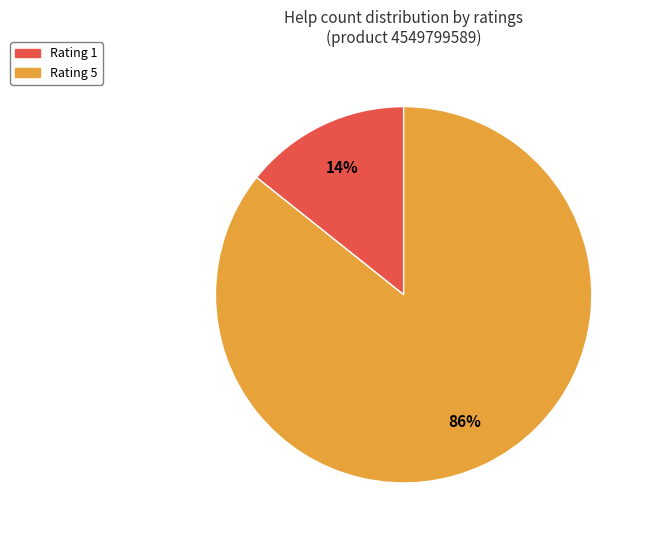

To the nearest percent, what is the average slice percentage?

50%